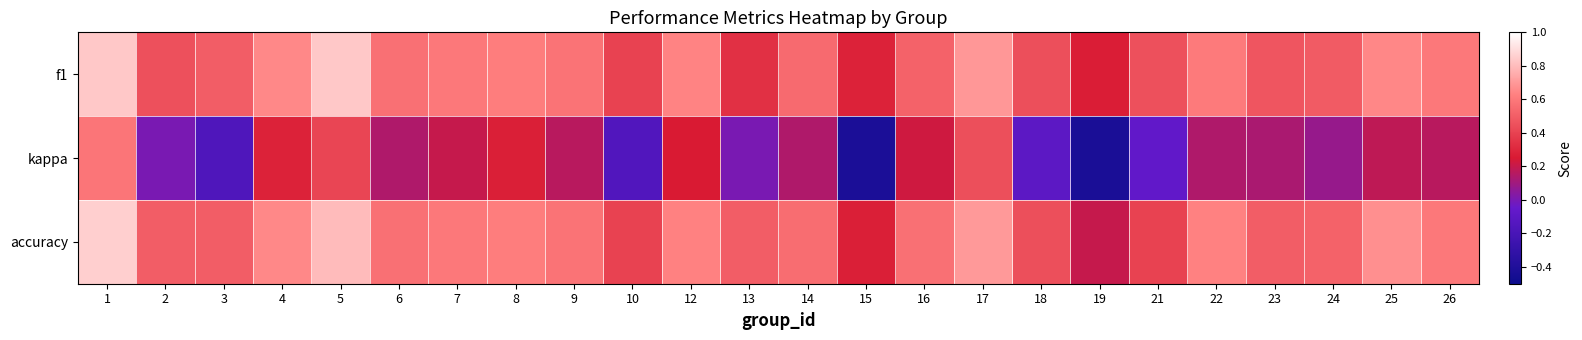

Reading left to right, transcribe all the data shown in this chart.

f1: 1=0.8	2=0.5	3=0.5	4=0.7	5=0.8	6=0.6	7=0.6	8=0.6	9=0.6	10=0.4	12=0.6	13=0.3	14=0.5	15=0.3	16=0.5	17=0.7	18=0.4	19=0.3	21=0.5	22=0.6	23=0.5	24=0.5	25=0.6	26=0.6
kappa: 1=0.6	2=0.0	3=-0.2	4=0.3	5=0.4	6=0.1	7=0.2	8=0.3	9=0.2	10=-0.2	12=0.2	13=0.0	14=0.1	15=-0.4	16=0.2	17=0.4	18=-0.1	19=-0.4	21=-0.1	22=0.1	23=0.1	24=0.1	25=0.2	26=0.2
accuracy: 1=0.9	2=0.5	3=0.5	4=0.7	5=0.8	6=0.6	7=0.6	8=0.6	9=0.6	10=0.4	12=0.6	13=0.5	14=0.6	15=0.3	16=0.6	17=0.7	18=0.4	19=0.2	21=0.4	22=0.6	23=0.5	24=0.5	25=0.7	26=0.6